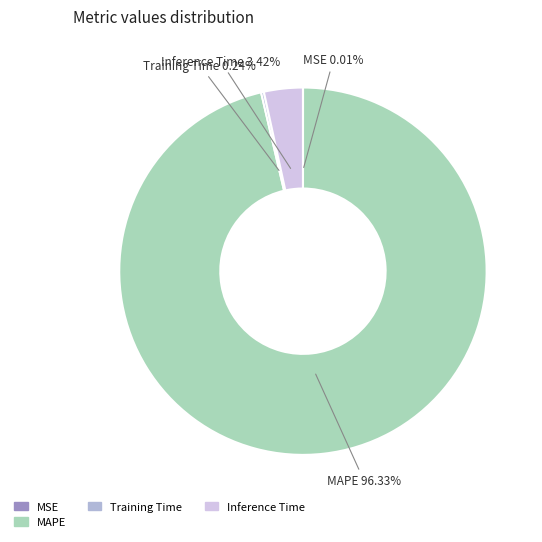

Does any single category account for the majority?

Yes